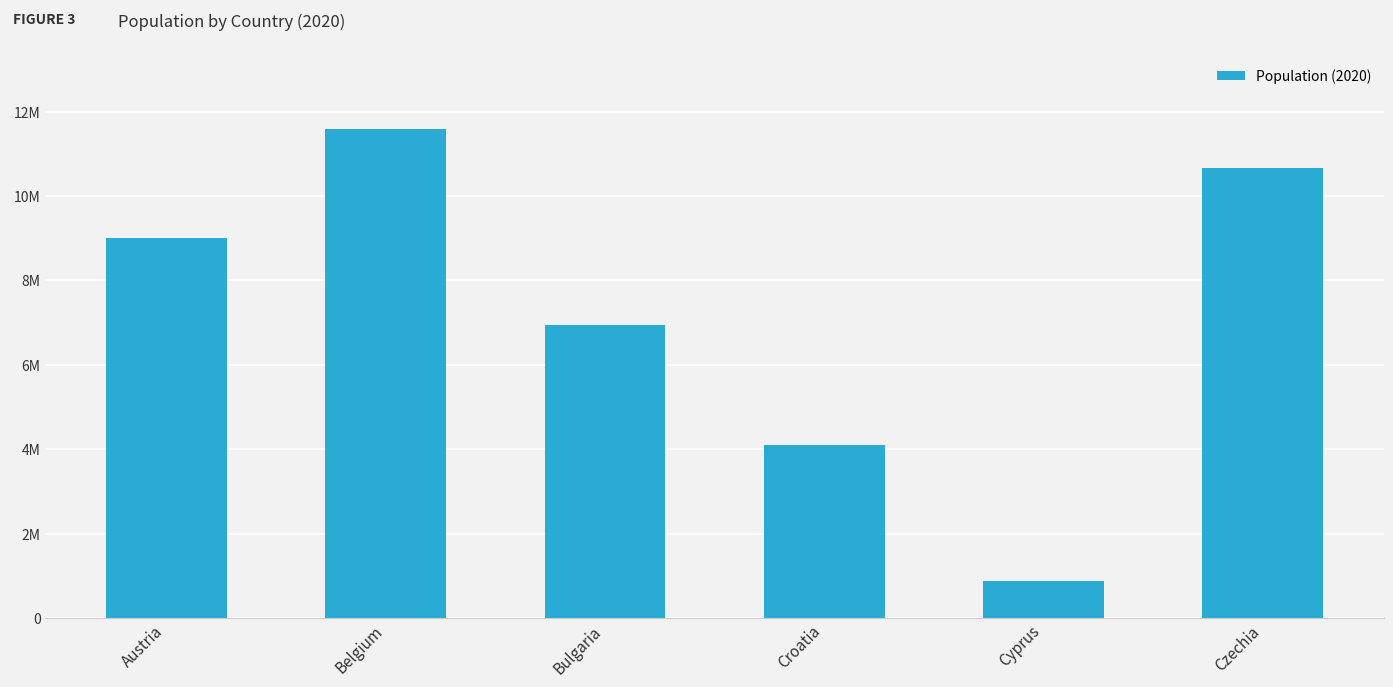

Are the bars horizontal?

No